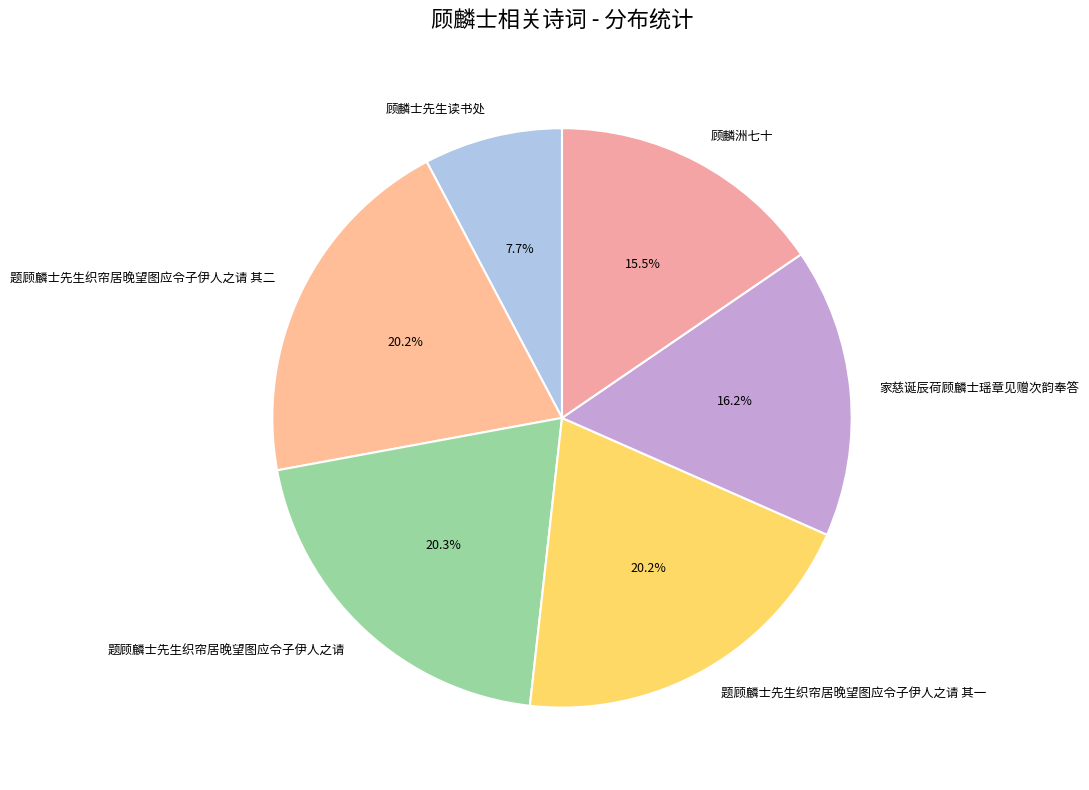

What is the ratio of the value at 顾麟洲七十 to the value at 顾麟士先生读书处?

2.0